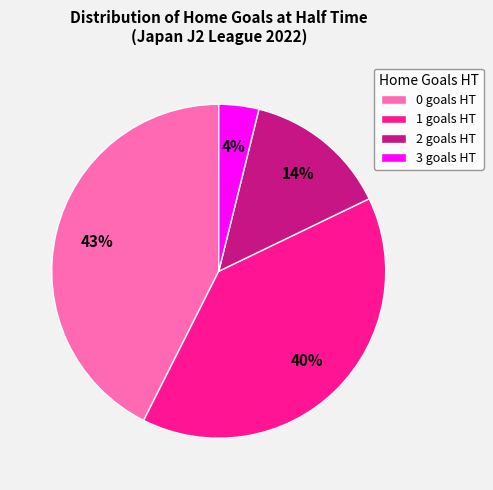

Does 2 account for over 50% of the chart?

No